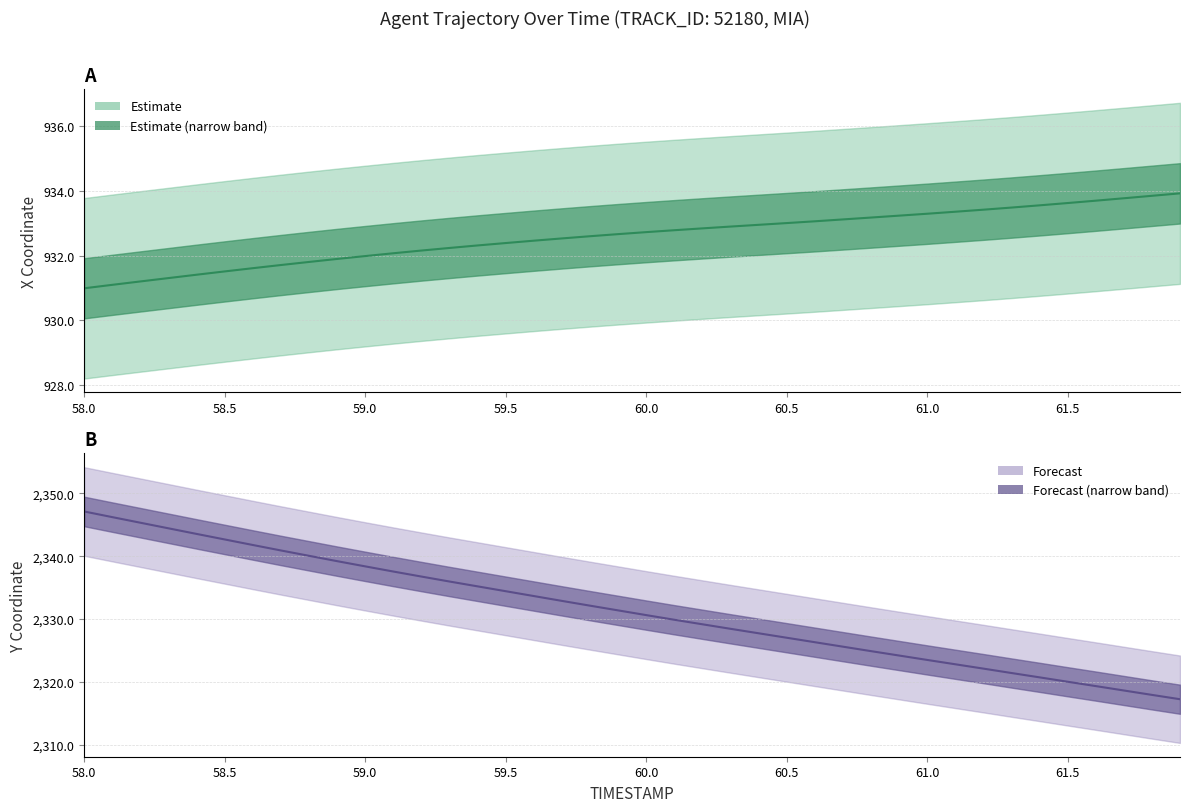

Rank the series at 58.5 from lowest to highest value.

X (center), Y (center)